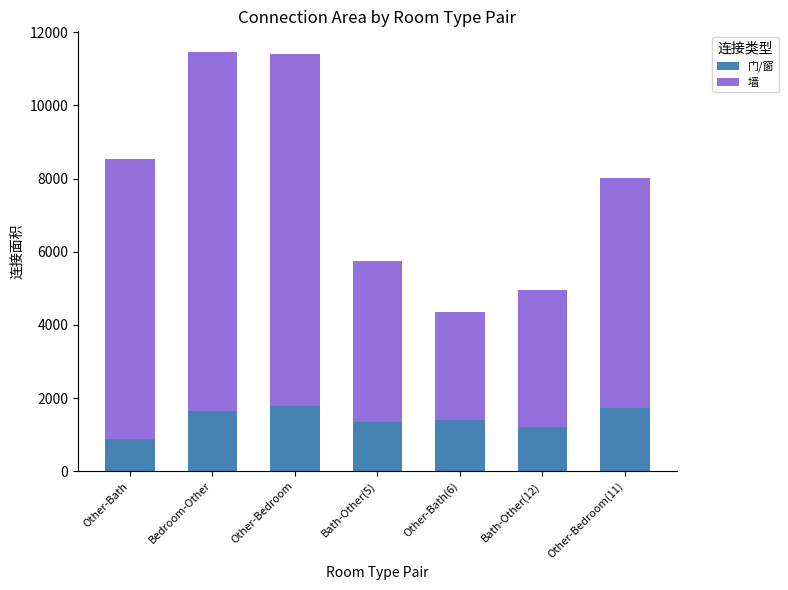

The value of 门/窗 at Bedroom-Other is 1650. True or false?

True